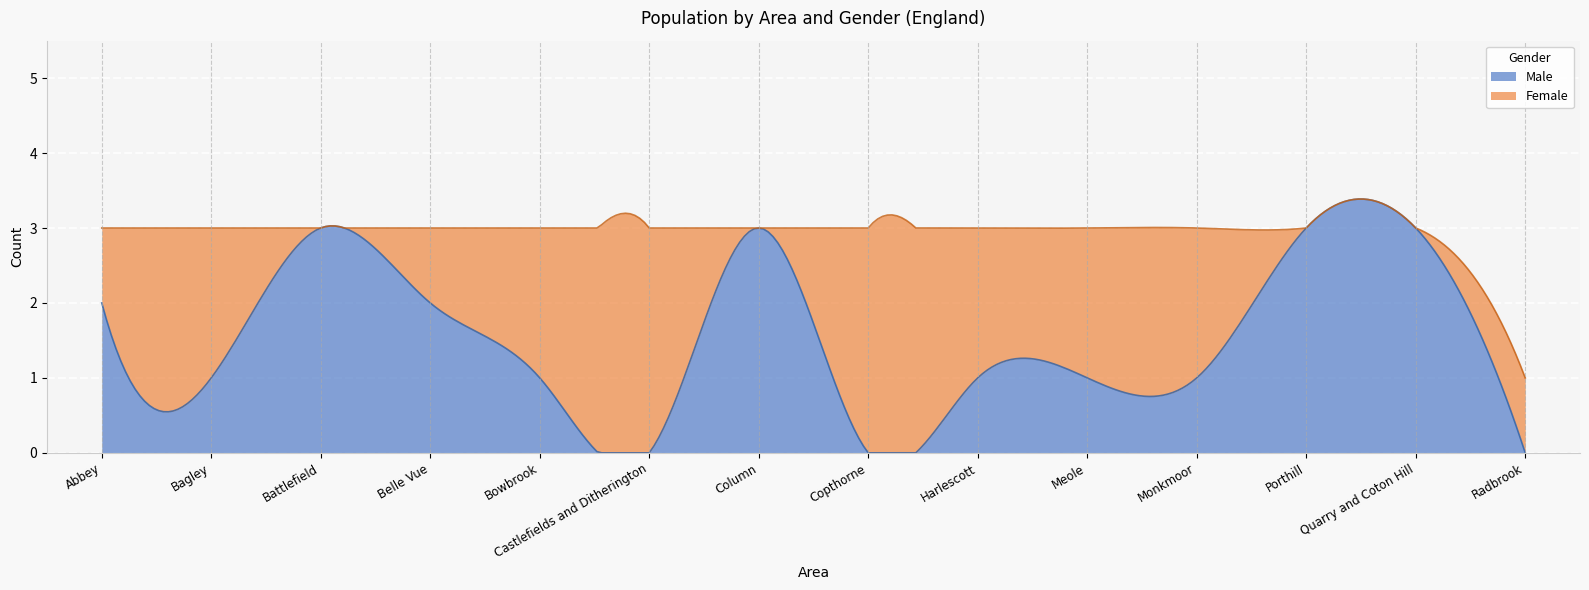

After their last crossing, which series has the higher values: male_counts or female_counts?

female_counts